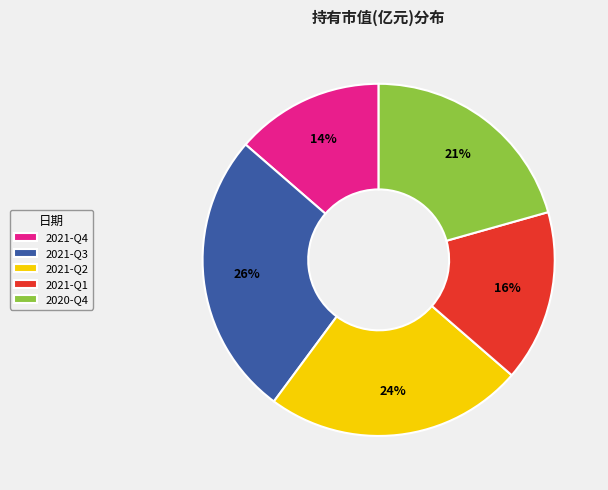

Rank the categories by value from highest to lowest.

2021-Q3, 2021-Q2, 2020-Q4, 2021-Q1, 2021-Q4